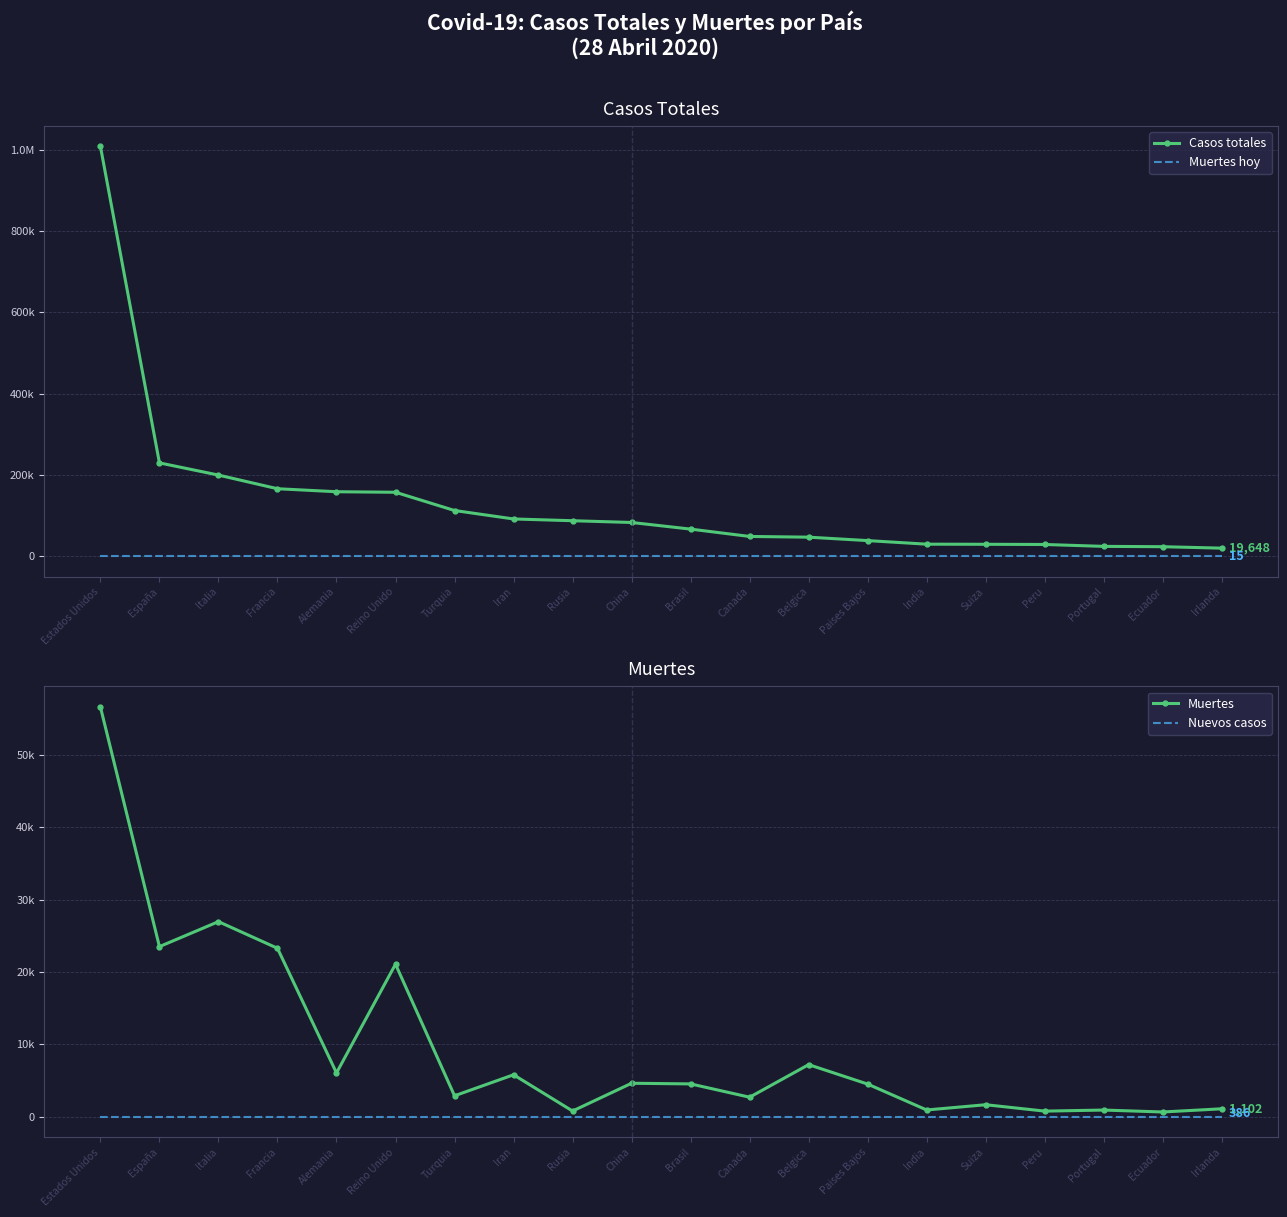

At which label is Nuevos casos closest to 0?

Estados Unidos